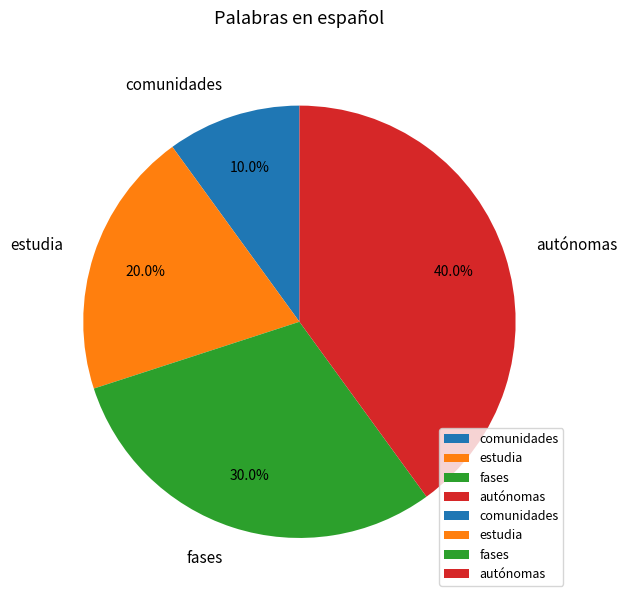

To the nearest percent, what portion does fases represent?

30%